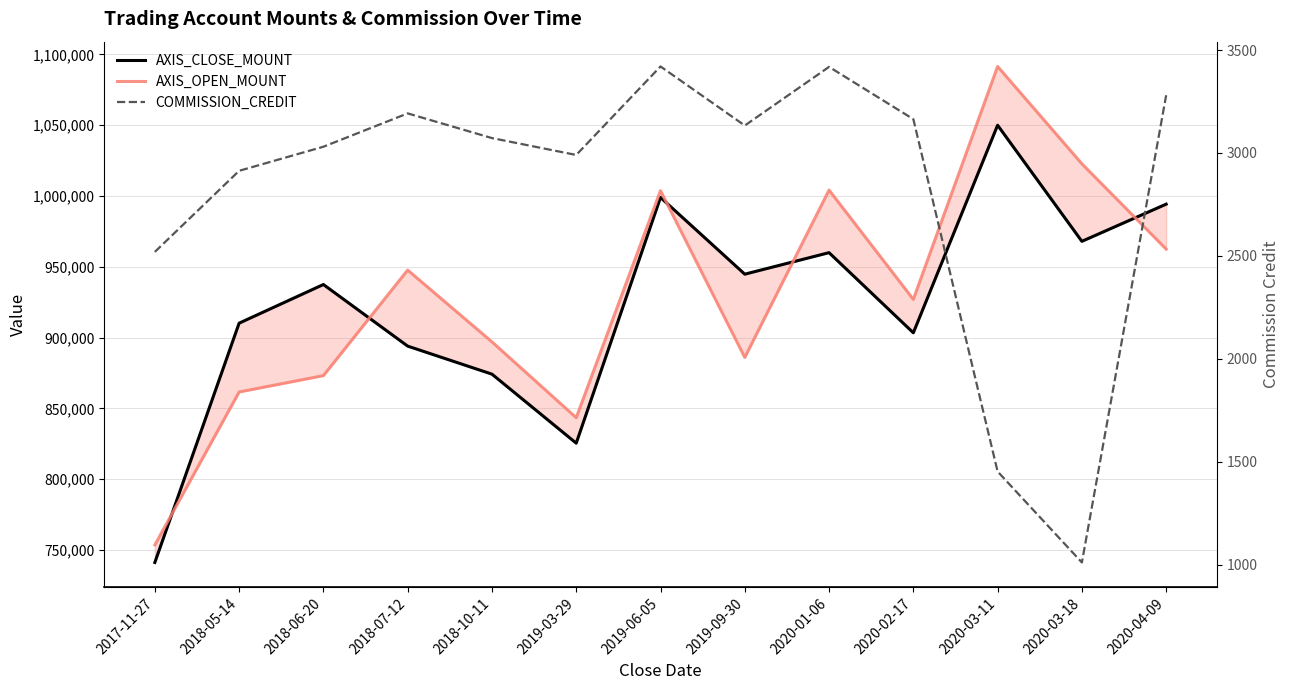

What is the difference between the second highest and second lowest values in the AXIS_OPEN_MOUNT series?

179300